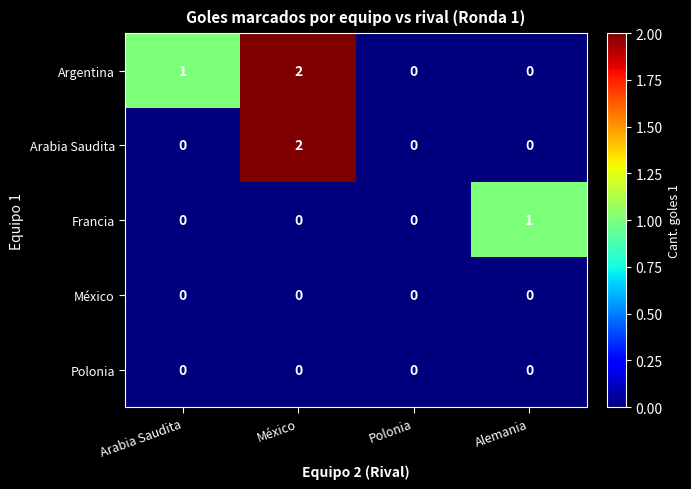

Reading left to right, what are all the values shown in this chart?

Argentina: Arabia Saudita=1	México=2	Polonia=0	Alemania=0
Arabia Saudita: Arabia Saudita=0	México=2	Polonia=0	Alemania=0
Francia: Arabia Saudita=0	México=0	Polonia=0	Alemania=1
México: Arabia Saudita=0	México=0	Polonia=0	Alemania=0
Polonia: Arabia Saudita=0	México=0	Polonia=0	Alemania=0